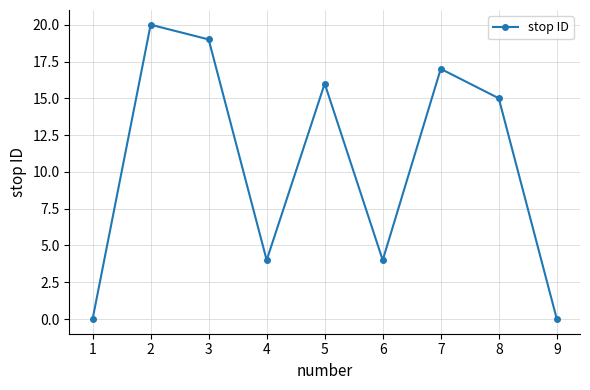

What is the maximum value shown in the chart?

20